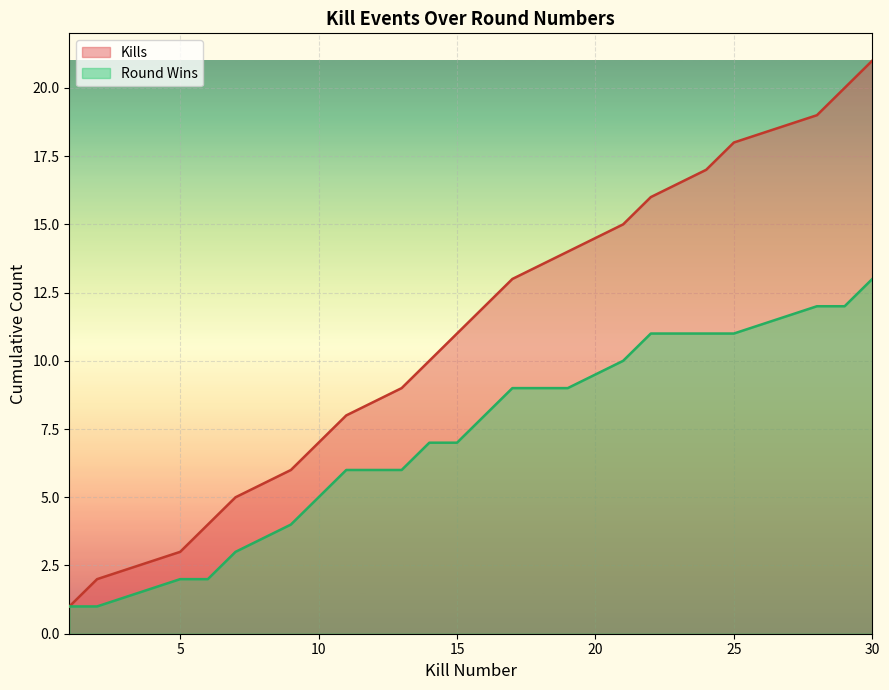

What is the change in value from 10 to 30?

+14